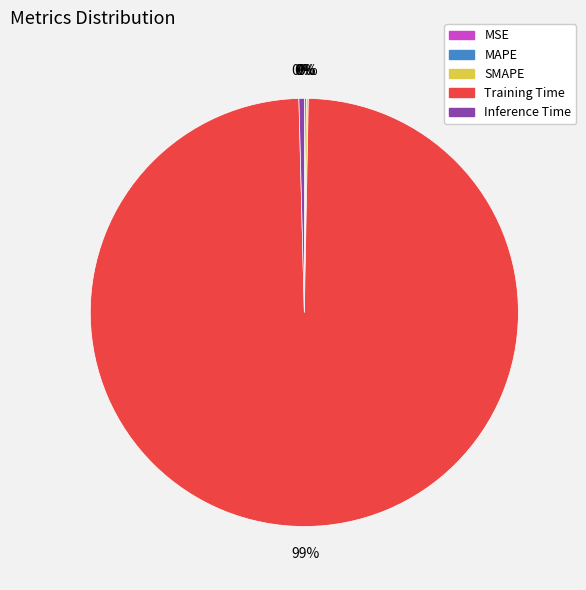

What is the largest slice in the pie chart?

Training Time